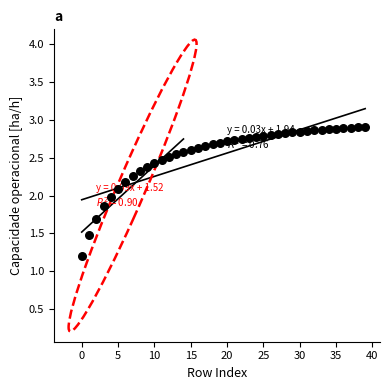

What is the range of Y values (max minus min)?

1.7